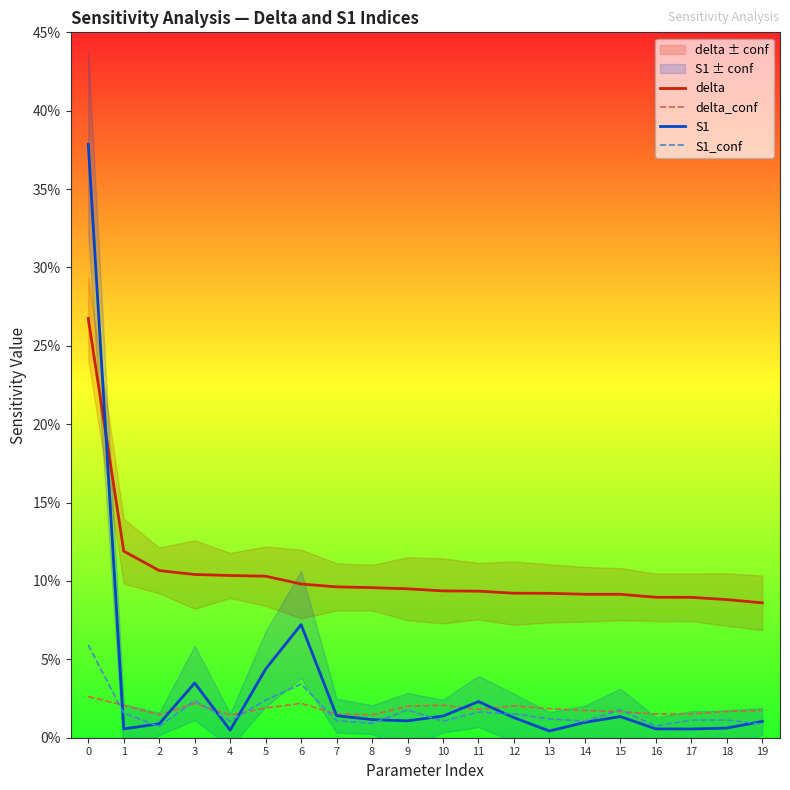

Which series has the largest range (max minus min)?

S1